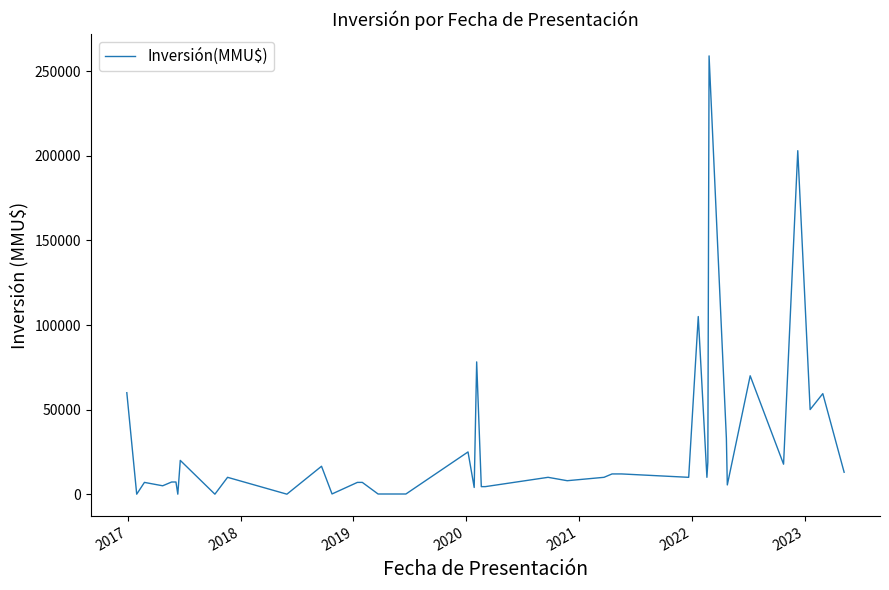

What is the difference between the maximum and minimum values?

258963